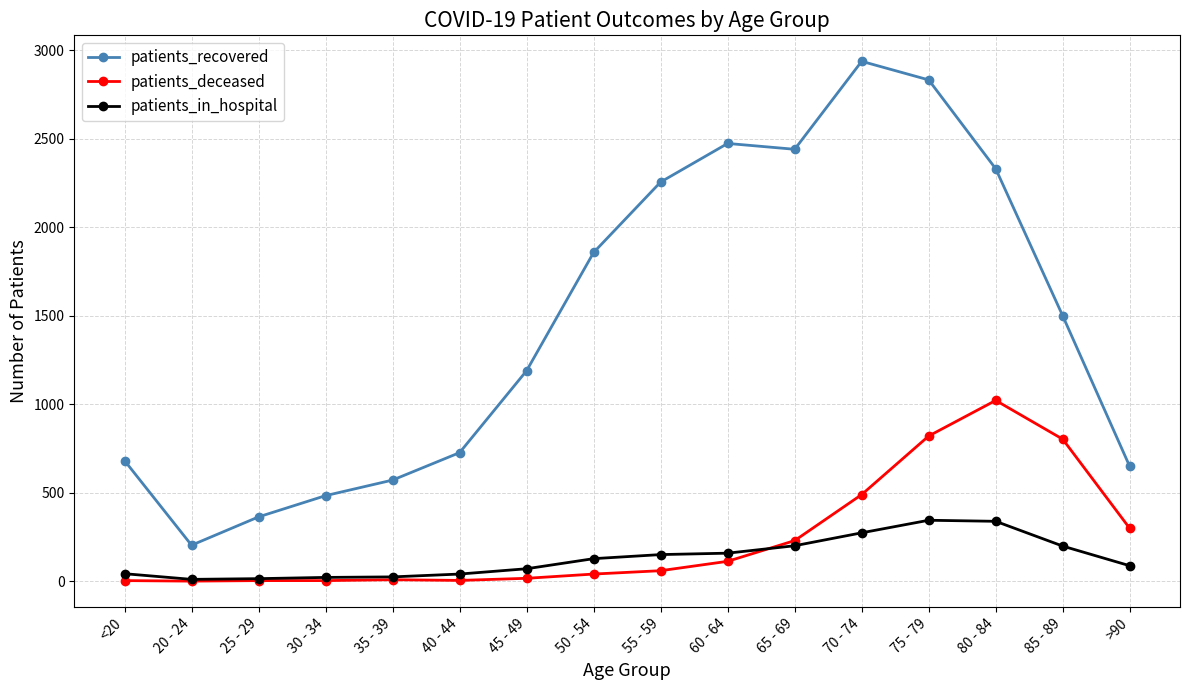

True or false: patients_recovered and patients_deceased intersect in this chart.

False